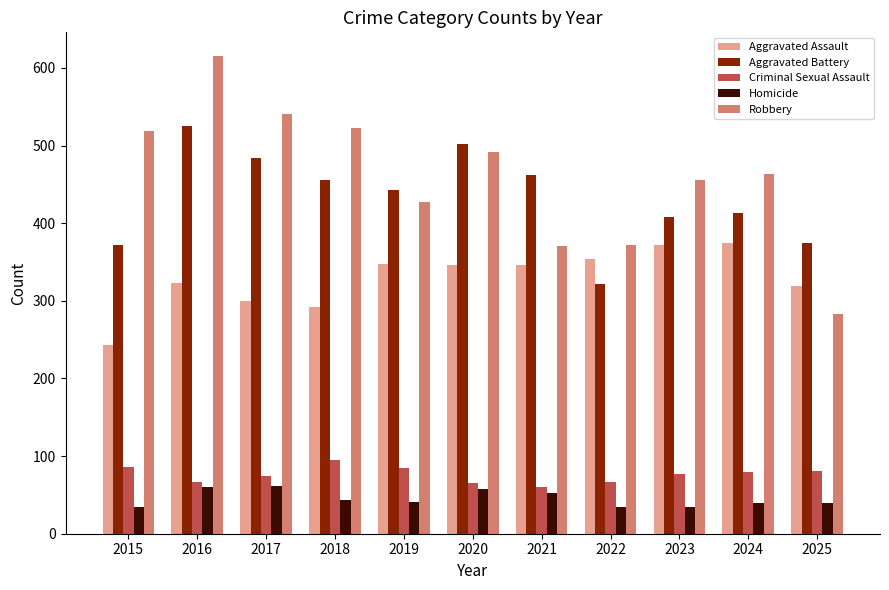

What are all the series names shown in the legend?

Aggravated Assault, Aggravated Battery, Criminal Sexual Assault, Homicide, Robbery